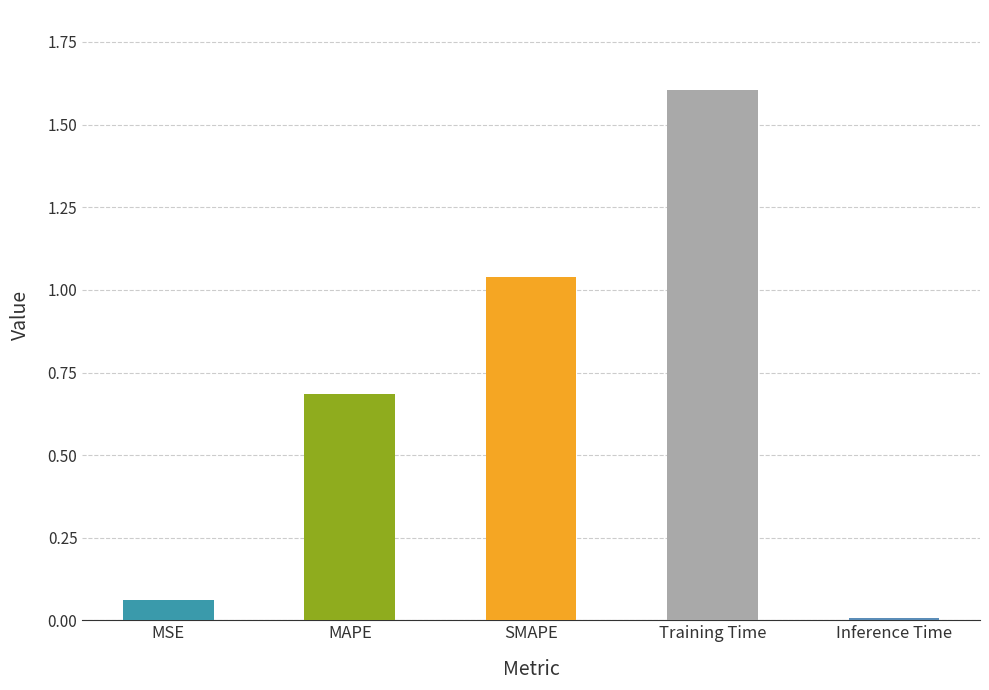

Where is the data nearest to the value 0?

Inference Time